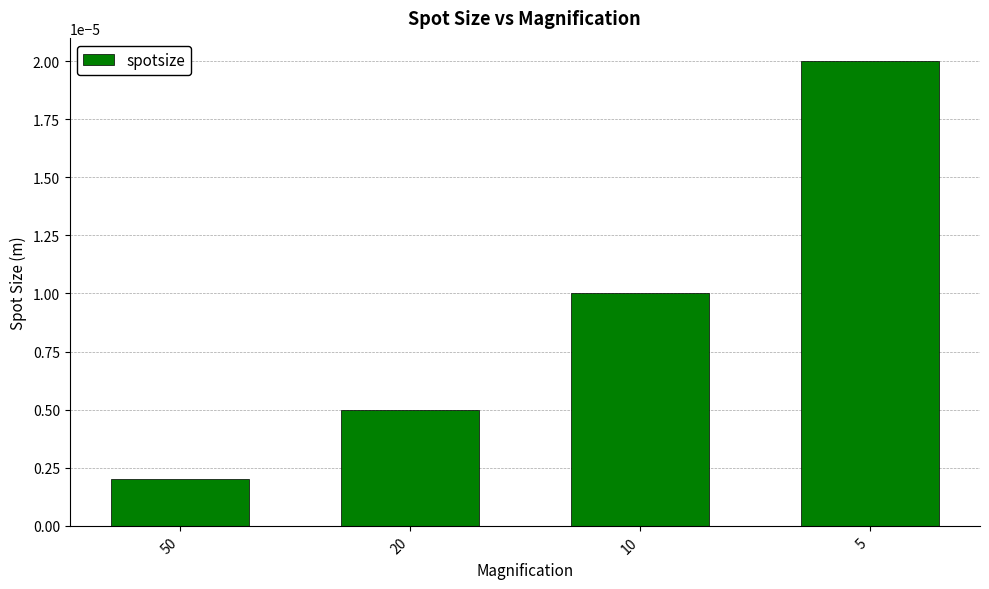

Rank the categories by value from highest to lowest.

5, 10, 20, 50